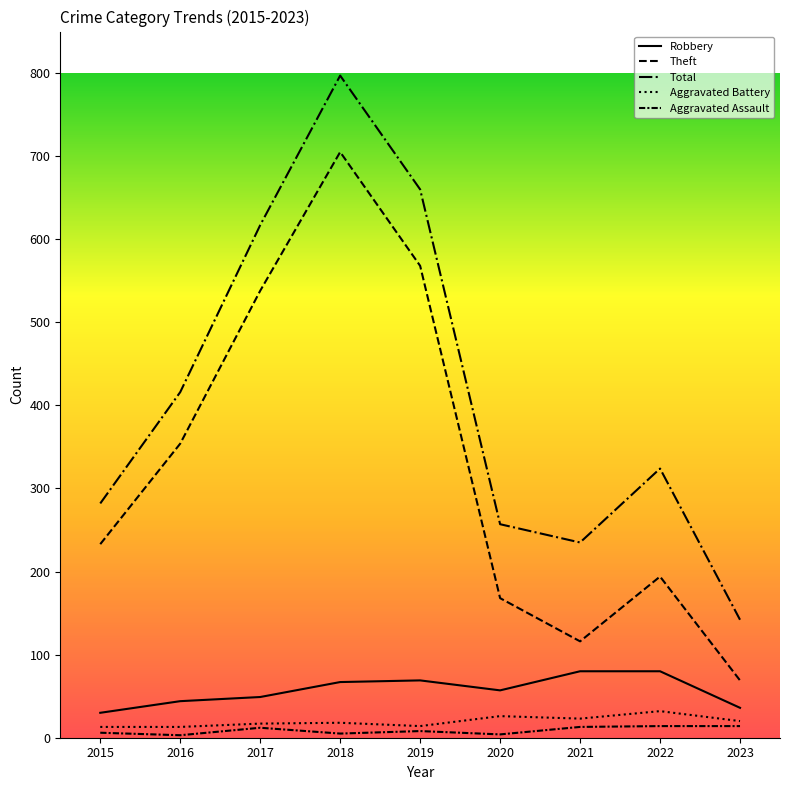

What is the lowest value of the Aggravated Assault series?

3